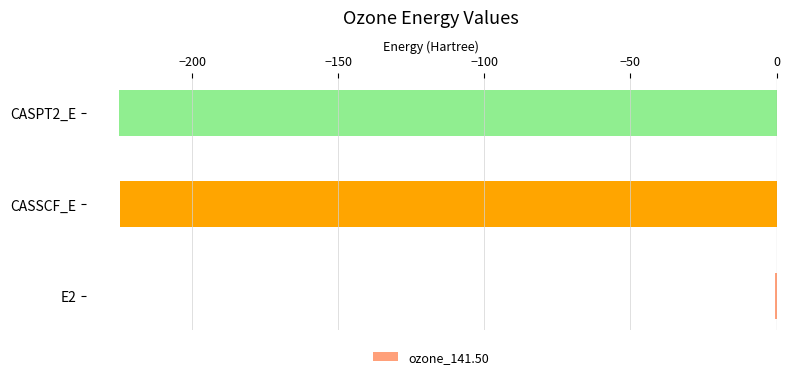

Is it true that the value at CASSCF_E is -224.5?

True